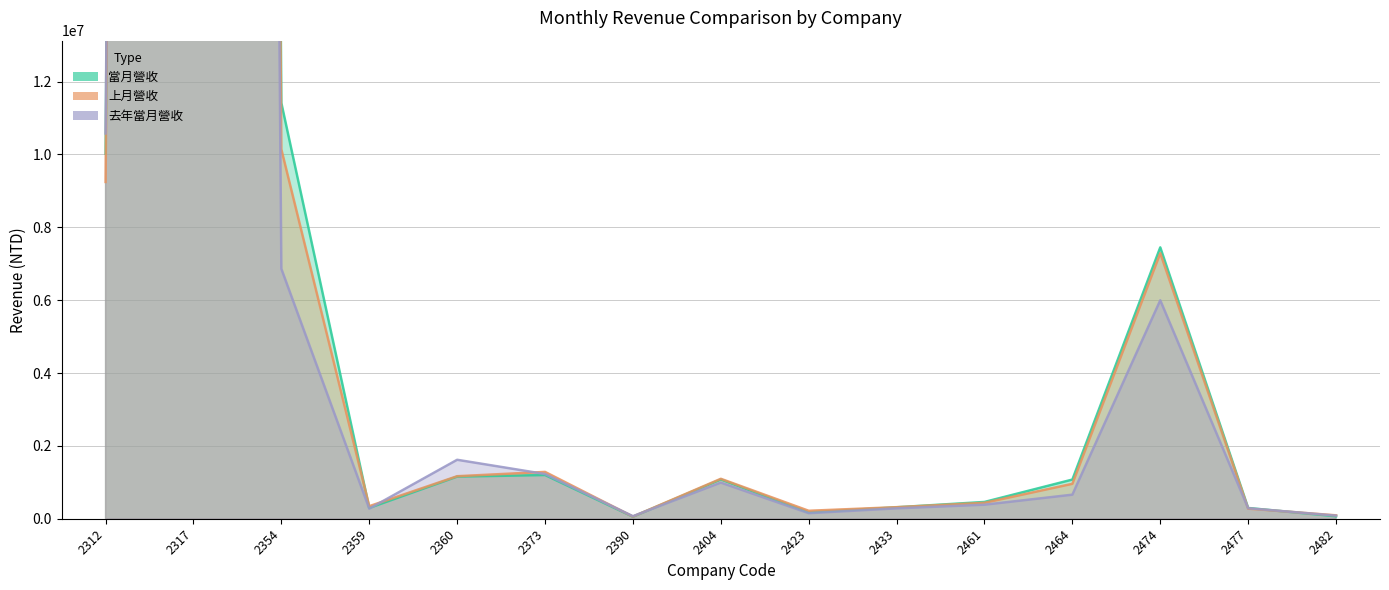

True or false: 去年當月營收 has a value of 293000389 at 2317.

True